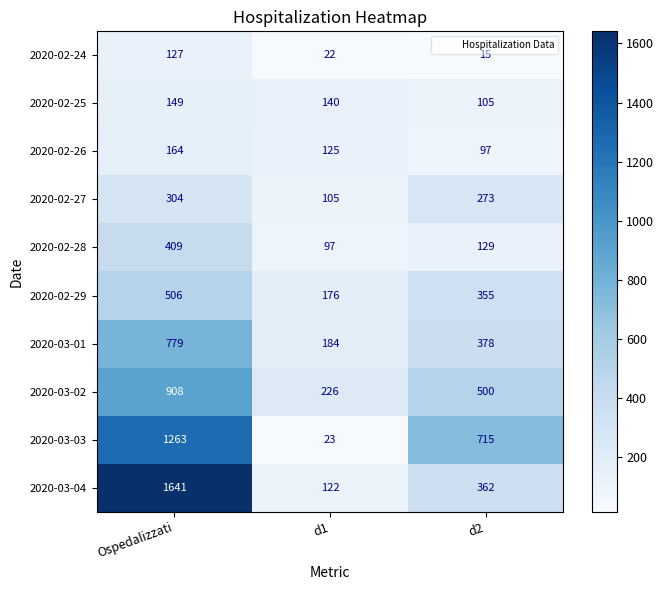

What is the minimum value shown in the chart?

15